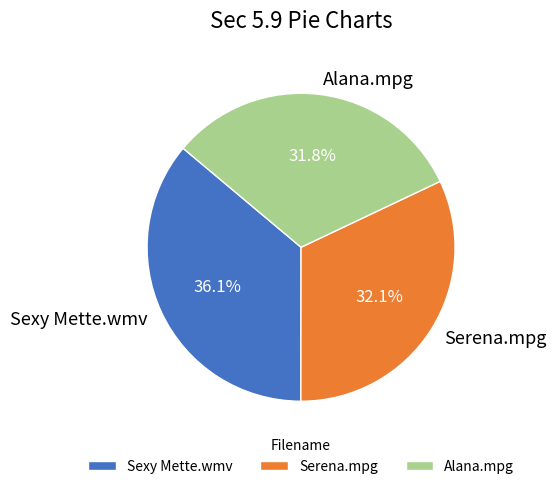

True or false: Serena.mpg accounts for 23% of the total.

False